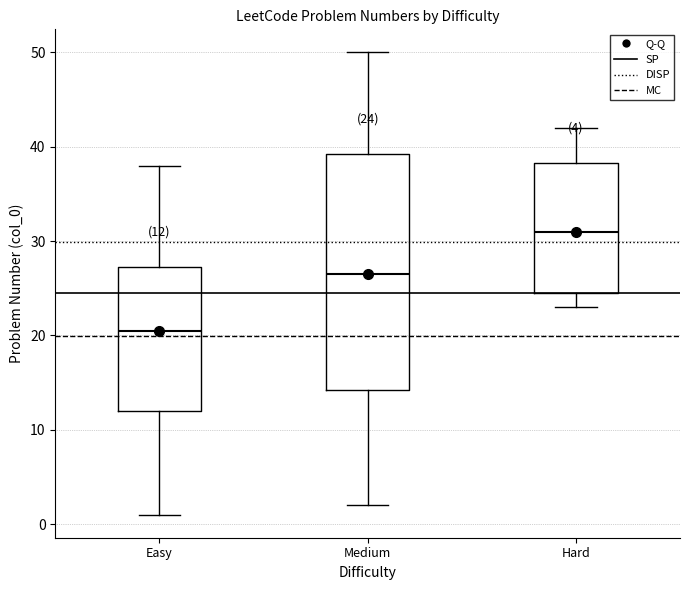

Which box's median line is the highest?

Hard